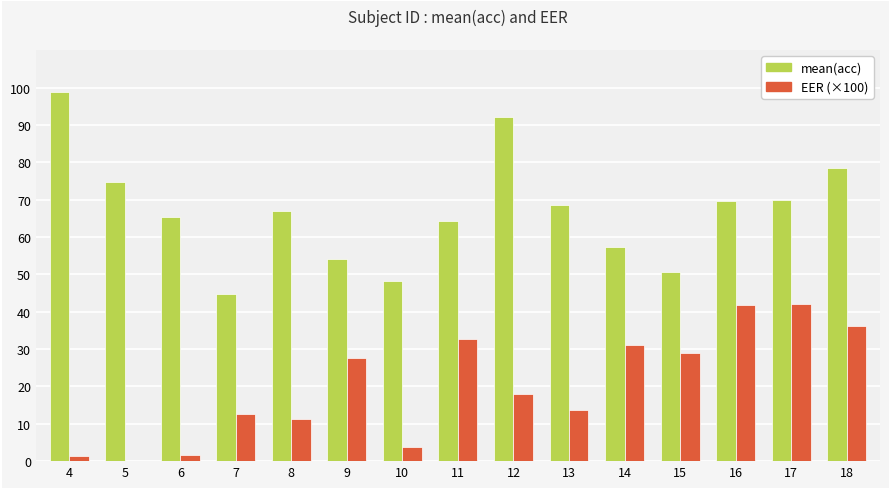

The mean(acc) series shows 67.0 at 8. True or false?

True